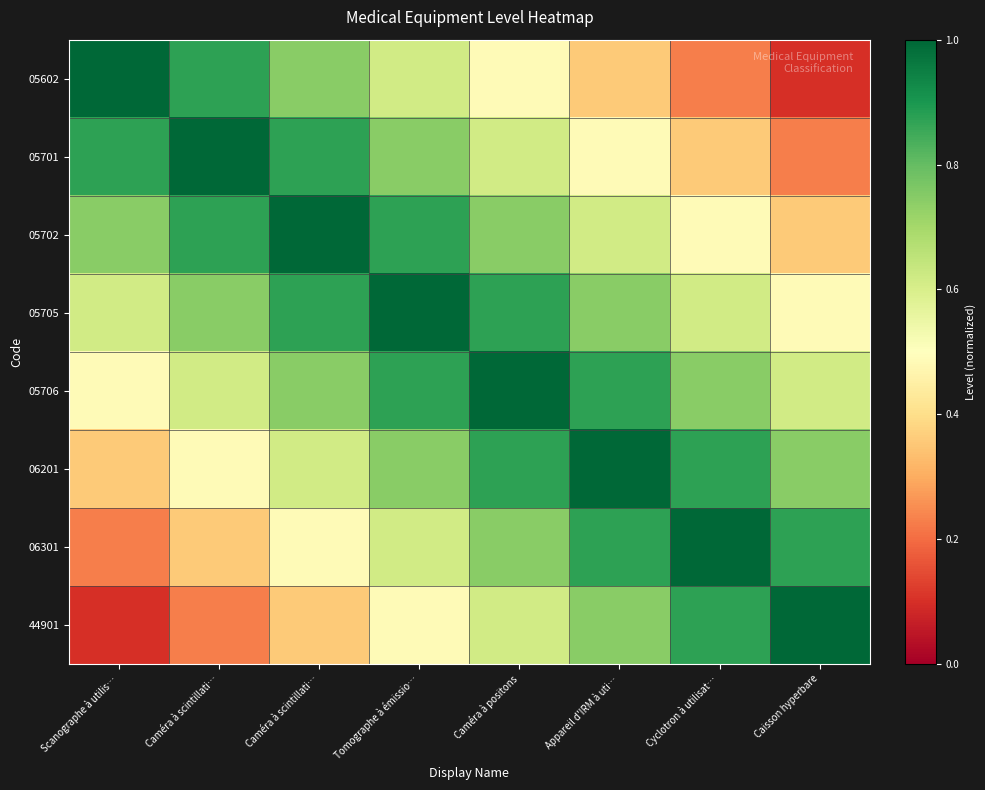

What is the difference between the highest and lowest values at Tomographe à émissio…?

0.5